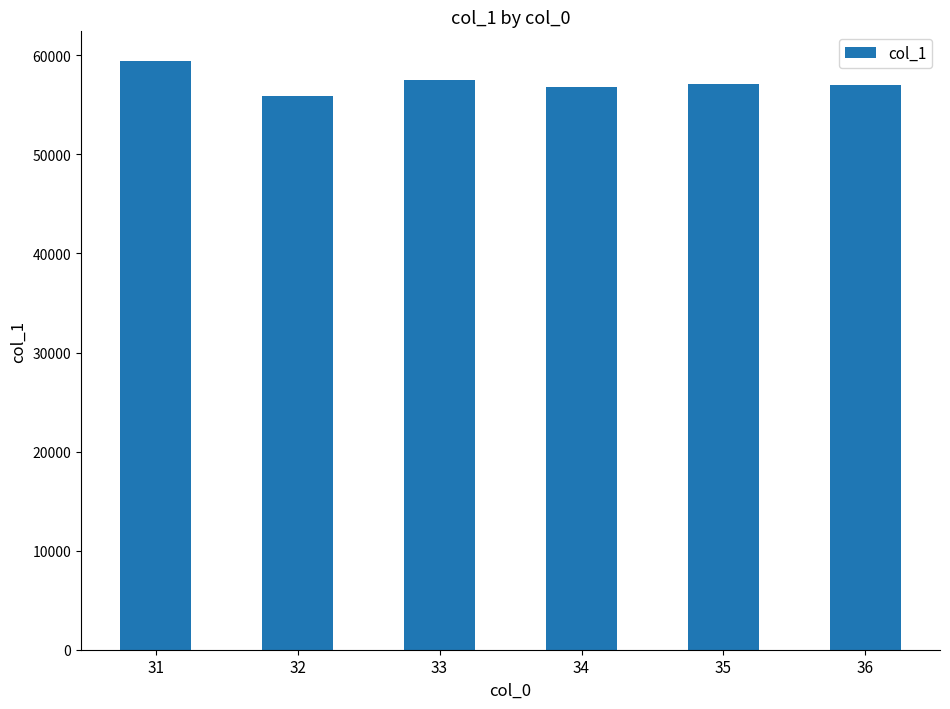

What is the sum of all values?

343810.8